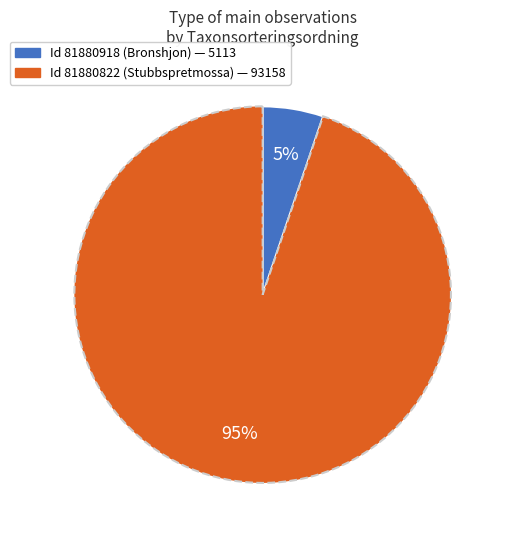

Count the number of slices in the pie.

2